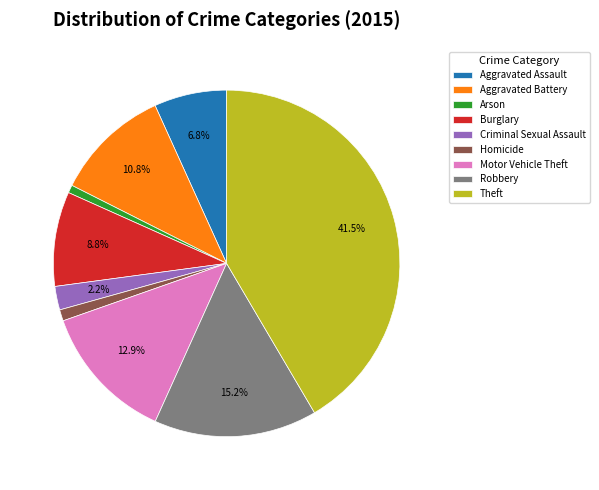

To the nearest percent, what is the difference between the largest and smallest slice percentages?

41%